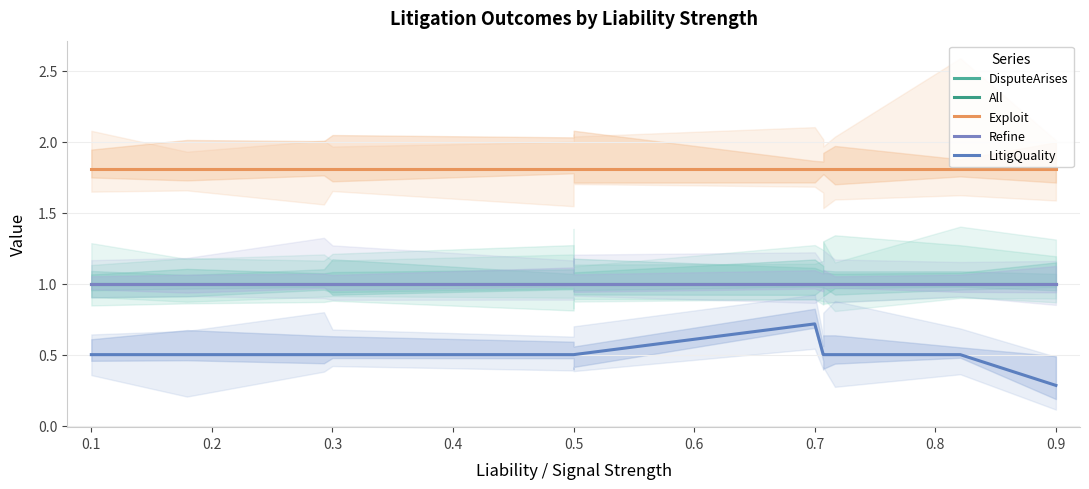

The LitigQuality series shows 1.3 at 0.7. True or false?

False